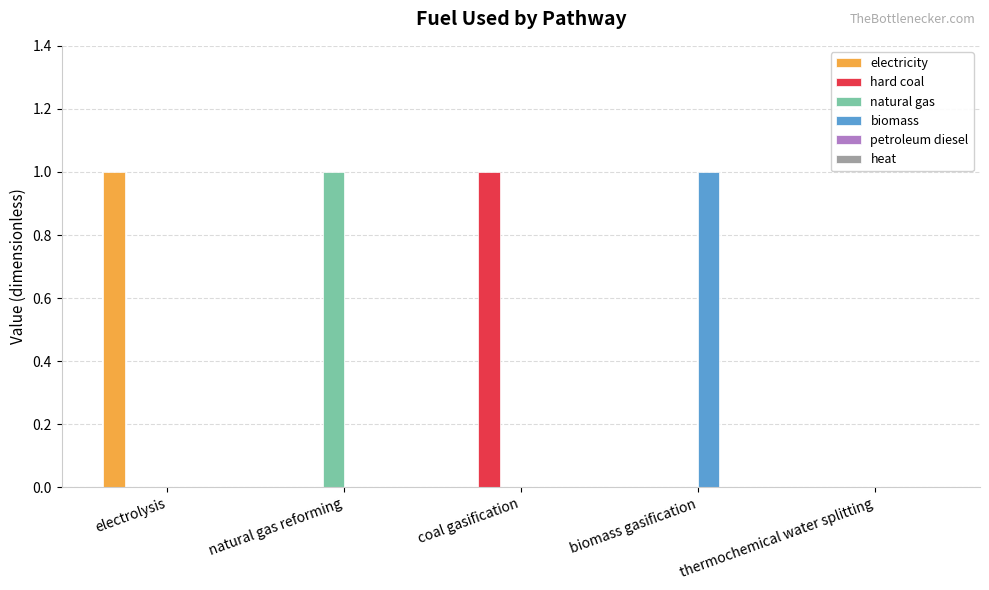

At which label does natural gas reach its peak?

natural gas reforming